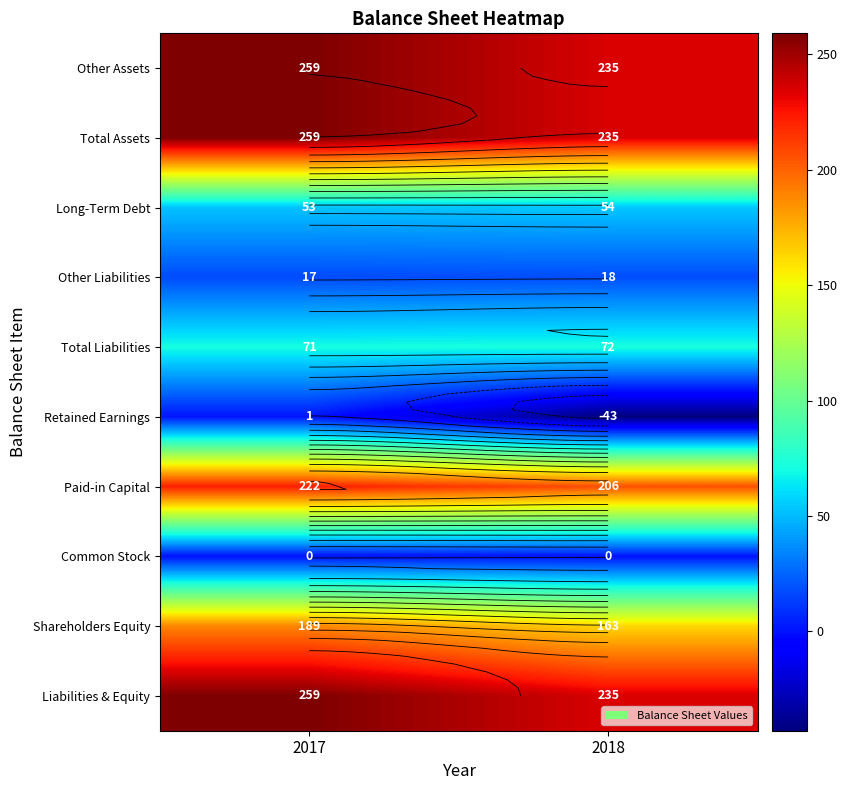

Which has a higher value, 2017 or 2018?

2017